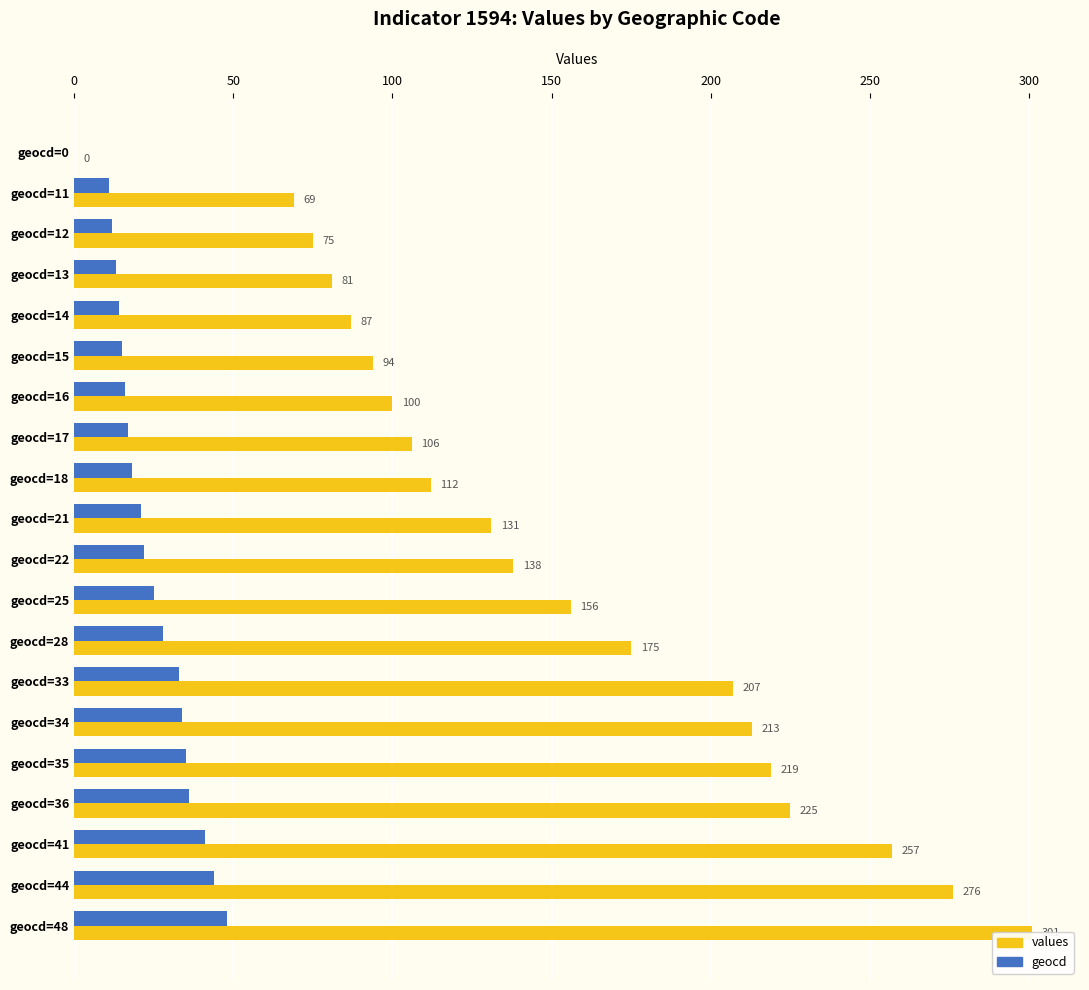

Reading left to right, extract all data points from this chart.

values: 0	69	75	81	87	94	100	106	112	131	138	156	175	207	213	219	225	257	276	301
geocd: 0	11	12	13	14	15	16	17	18	21	22	25	28	33	34	35	36	41	44	48